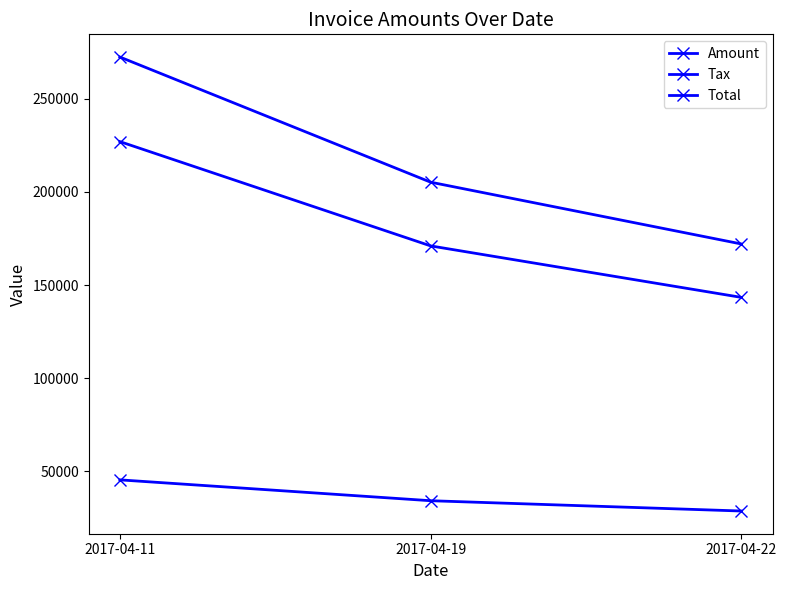

How many values in the Tax series exceed 34204?

2